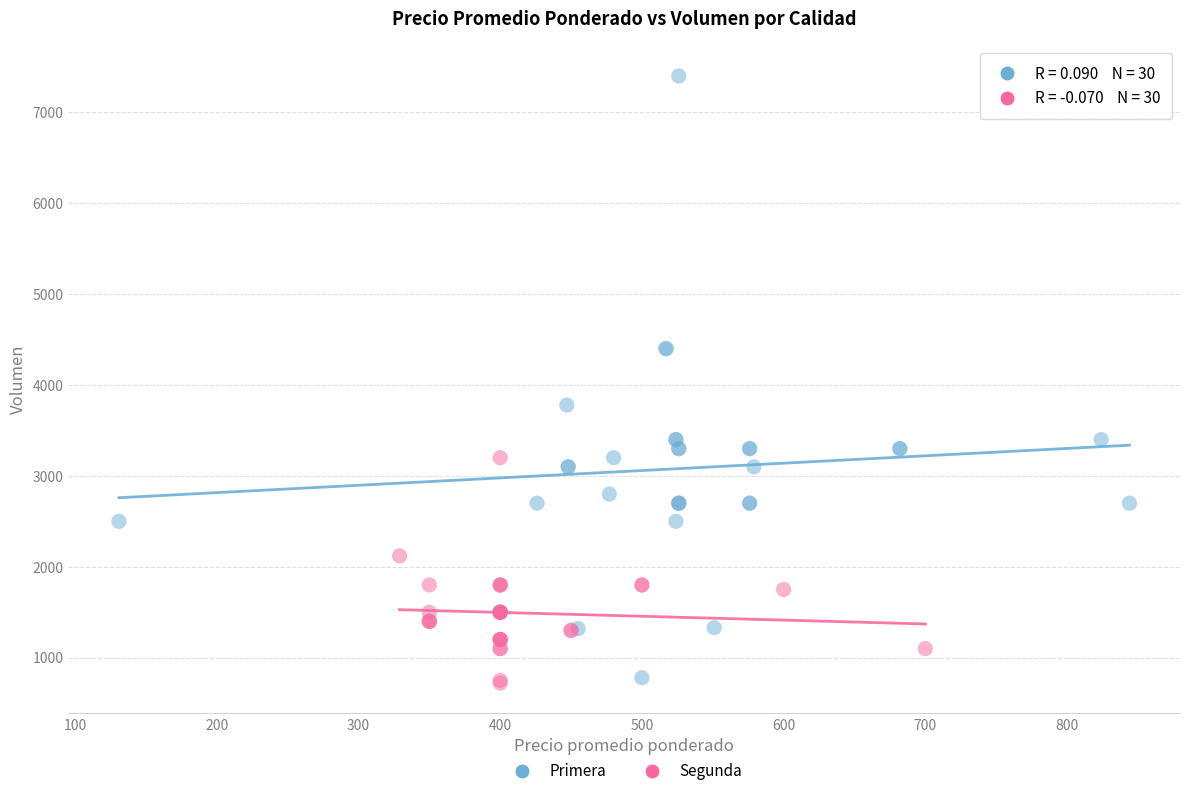

Which series has the largest Y range (max minus min)?

Primera